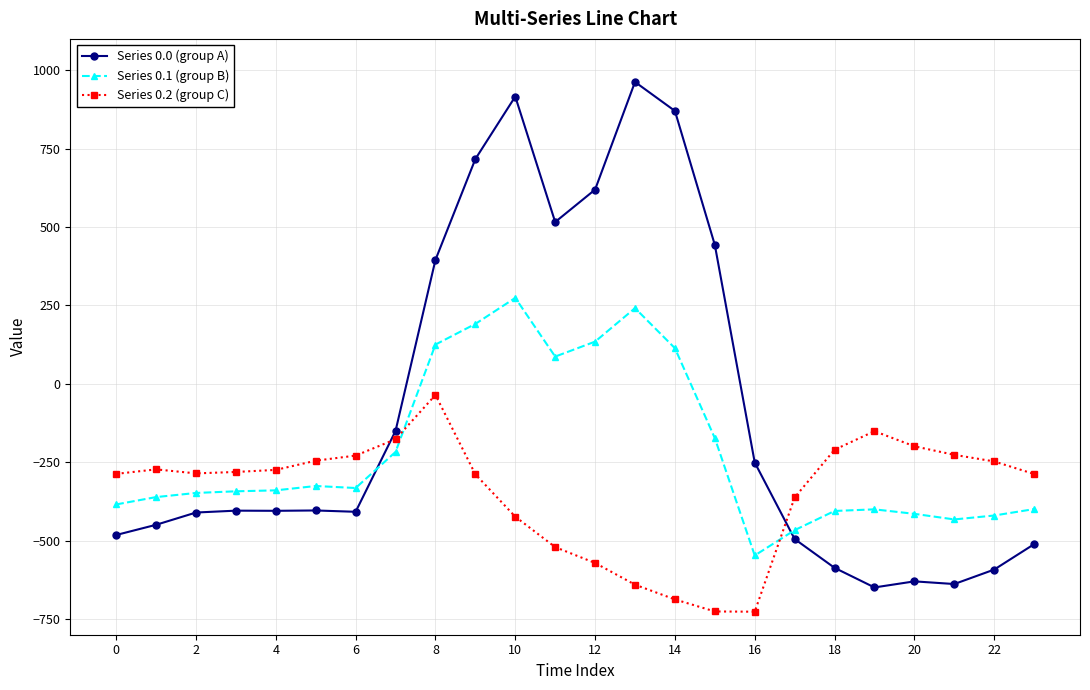

True or false: Series 0.1 (group B) has more than 0 points higher than both neighbors.

True